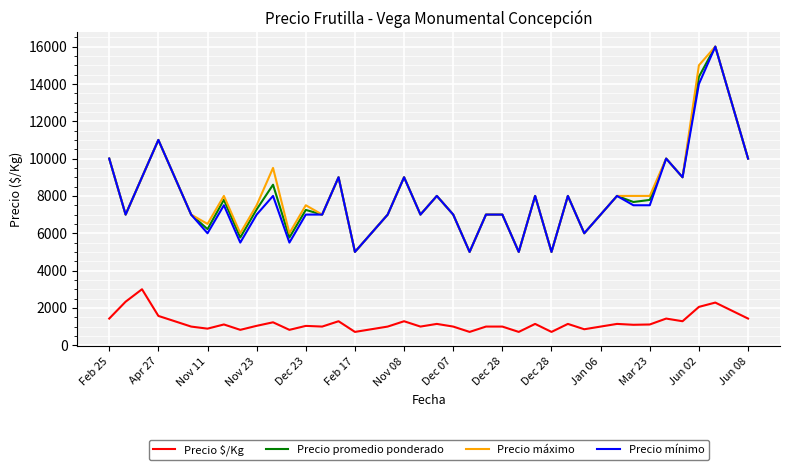

True or false: Precio promedio ponderado and Precio $/Kg intersect in this chart.

False